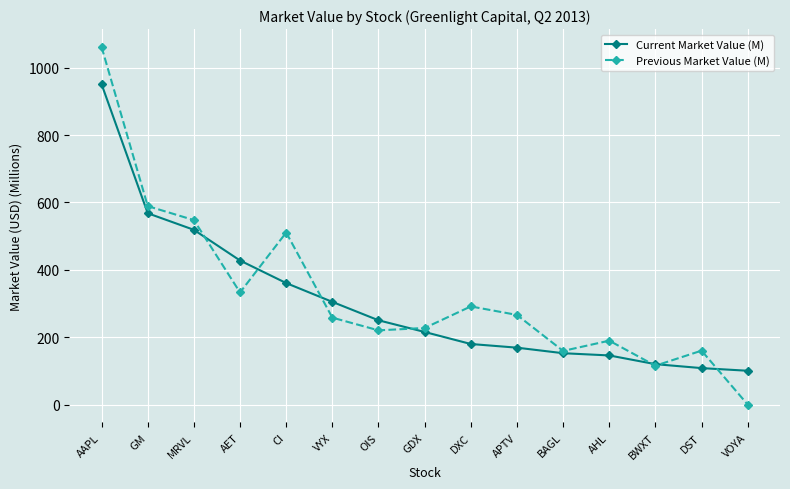

What is the total value across all series at OIS?

470.4